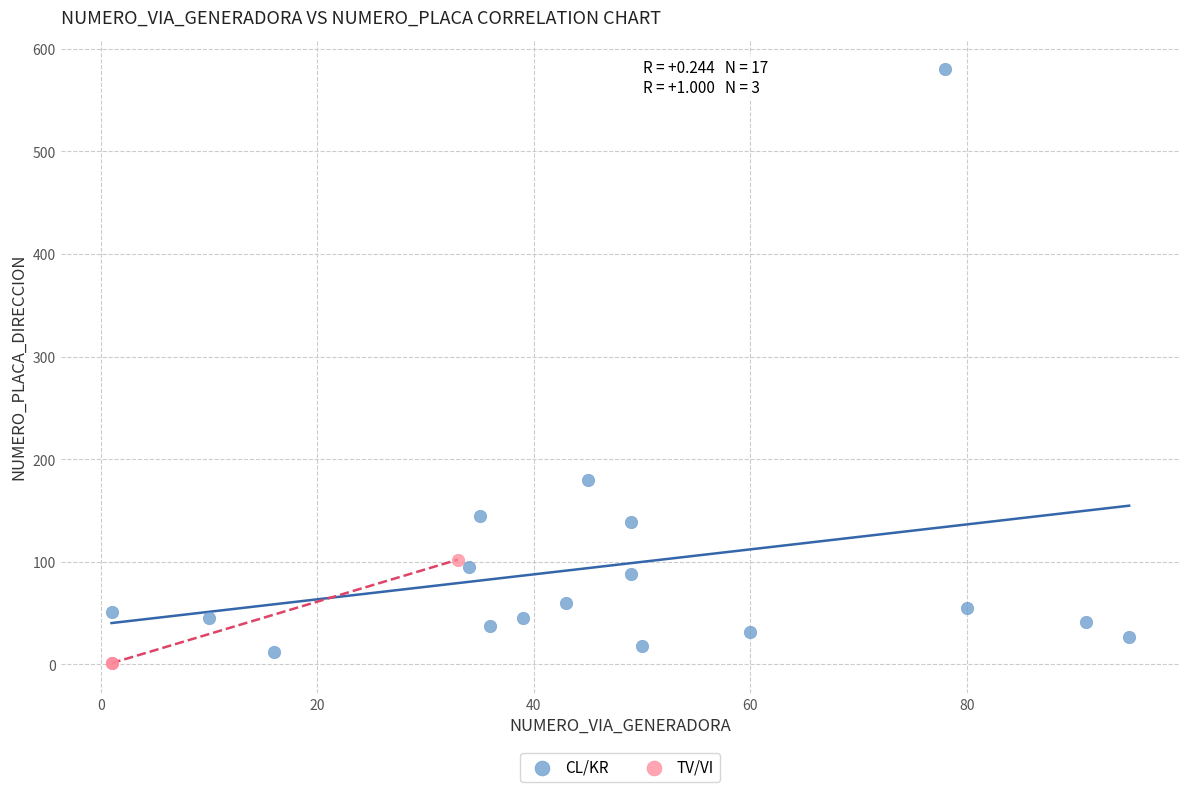

Which series has the largest Y range (max minus min)?

CL/KR